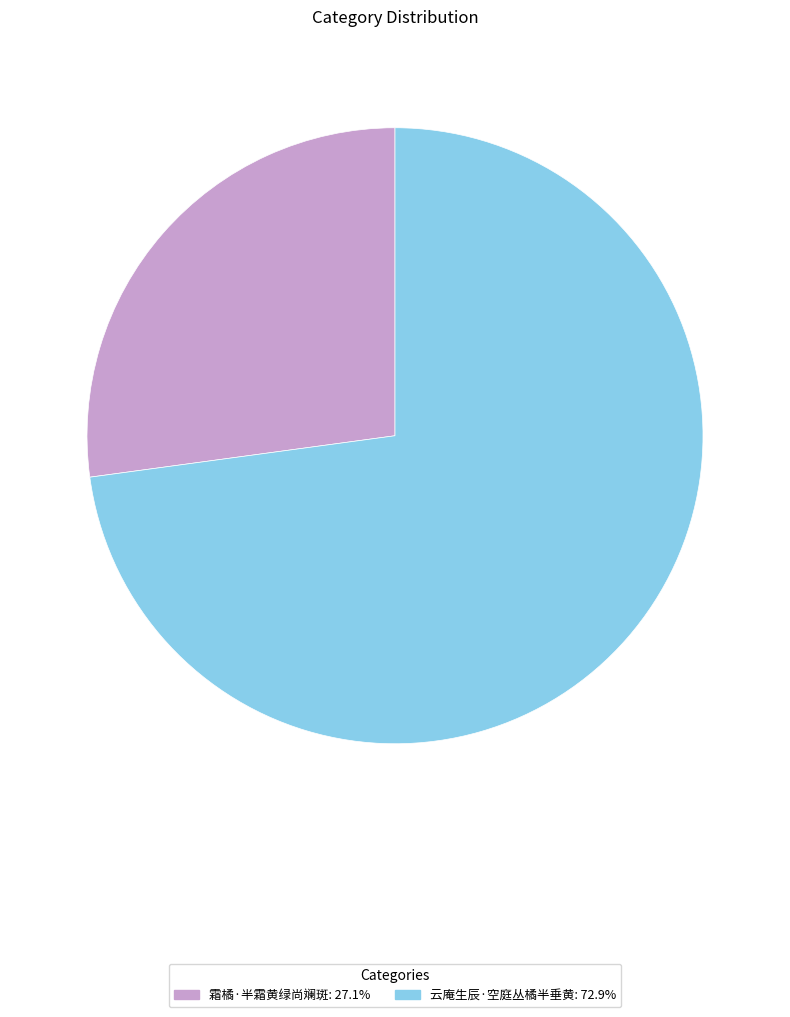

The 霜橘·半霜黄绿尚斓斑 slice represents 27% of the pie. True or false?

True